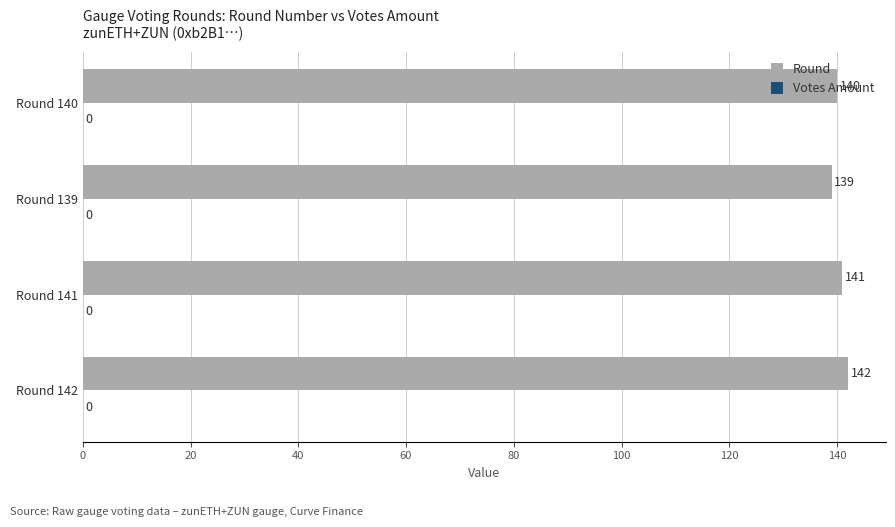

Are the bars horizontal?

Yes